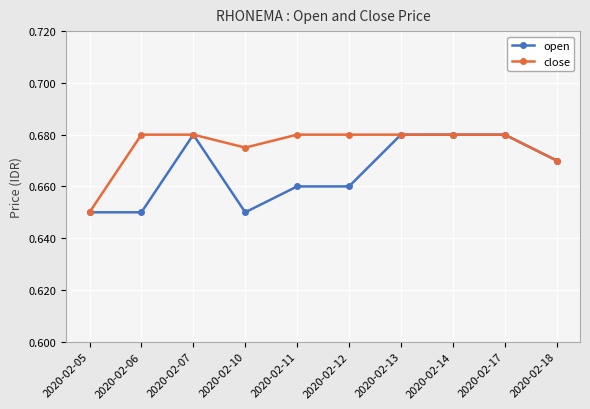

Which series has the largest total across all categories?

close